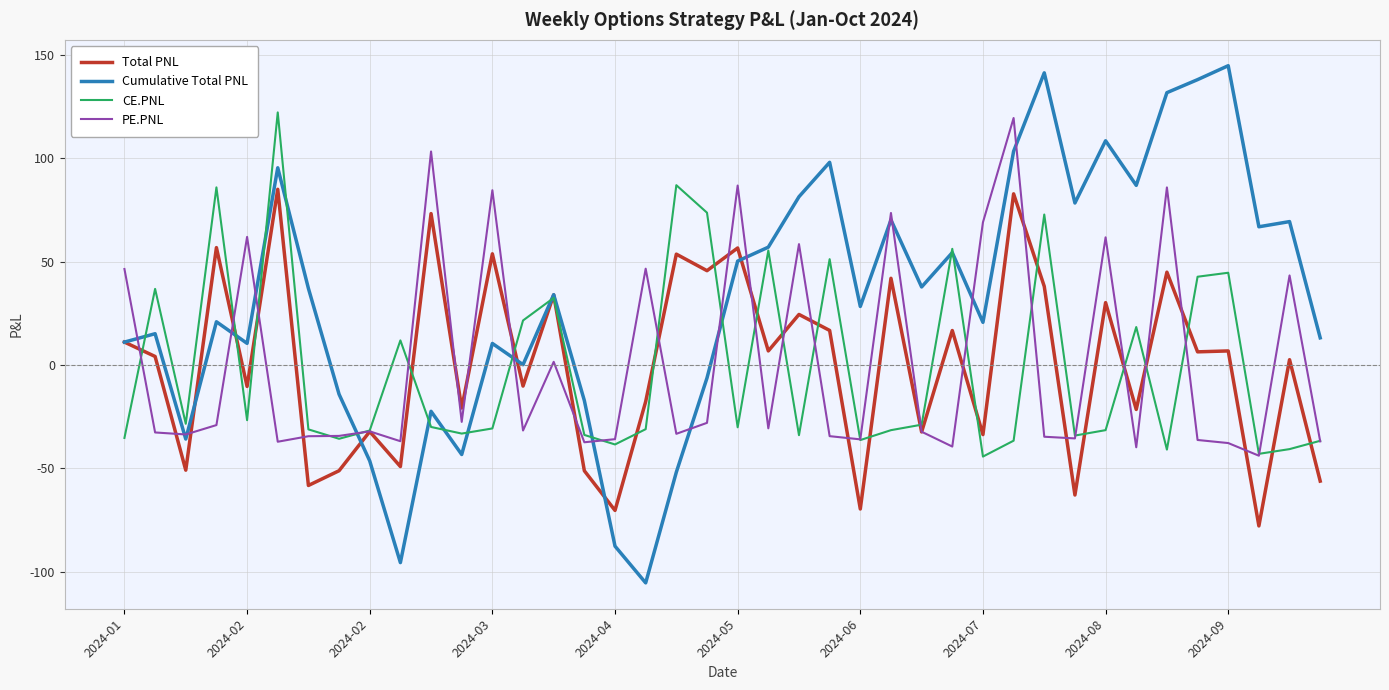

Which series has the largest total across all categories?

Cumulative Total PNL